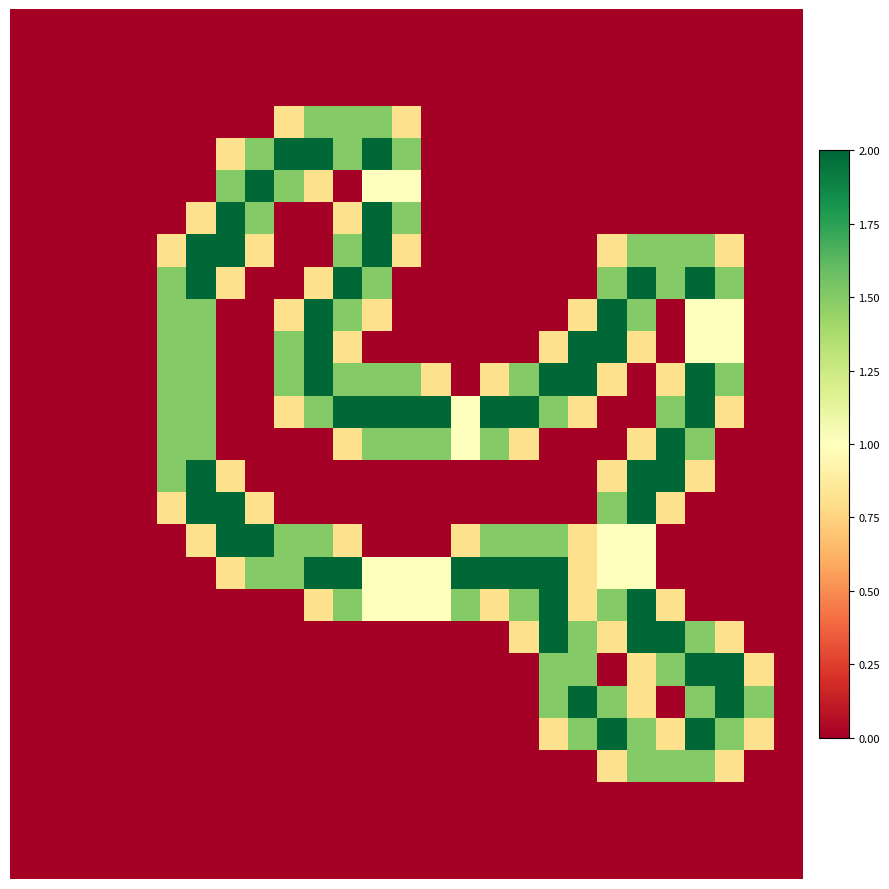

At which category is the sum across all series the highest?

21